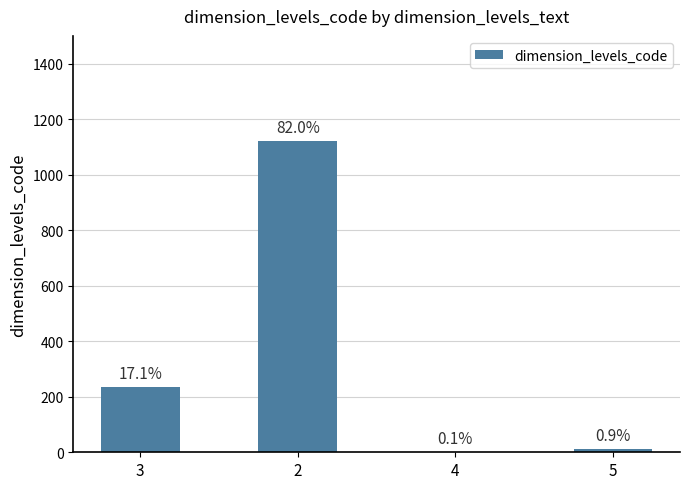

What is the smallest value displayed?

1